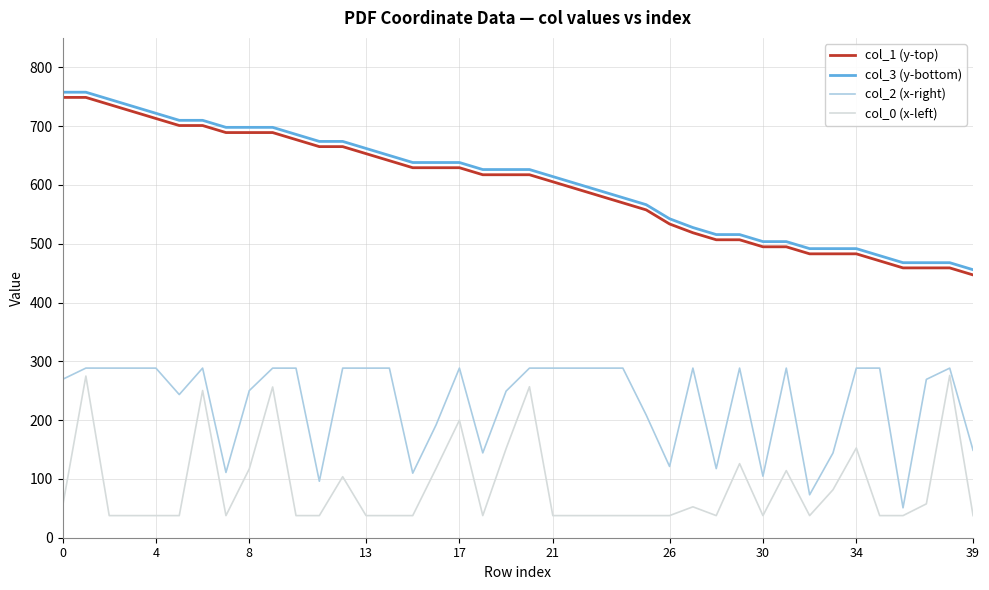

True or false: col_0 (x-left) and col_1 (y-top) intersect in this chart.

False